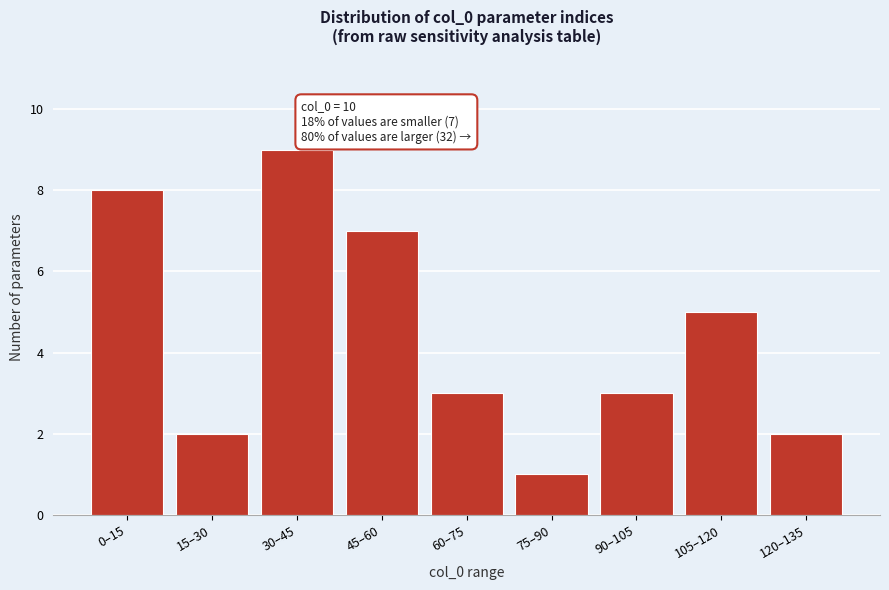

Reading left to right, what are all the values shown in this chart?

8	2	9	7	3	1	3	5	2